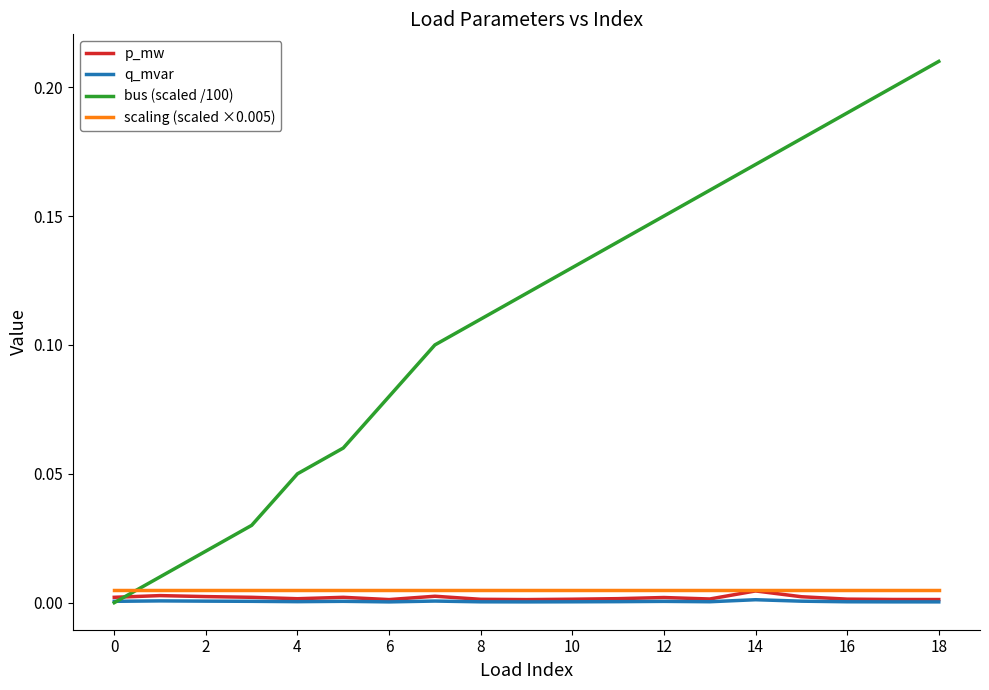

Which series has the widest spread of values?

bus (scaled /100)